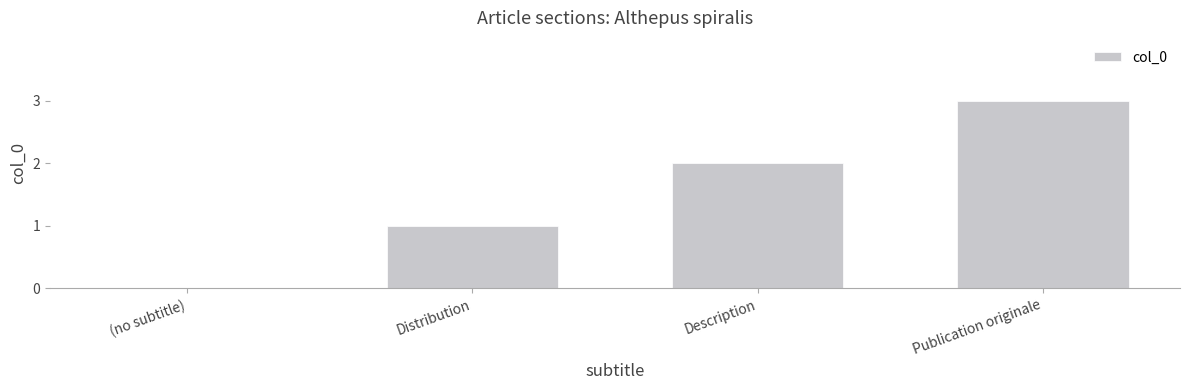

Where is the data nearest to the value 1?

Distribution